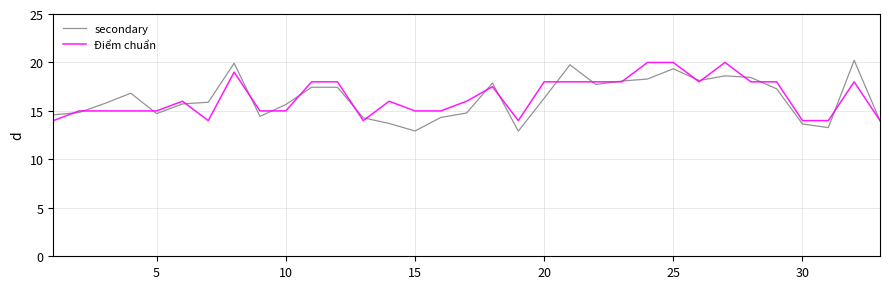

What is the minimum value shown in the chart?

12.9